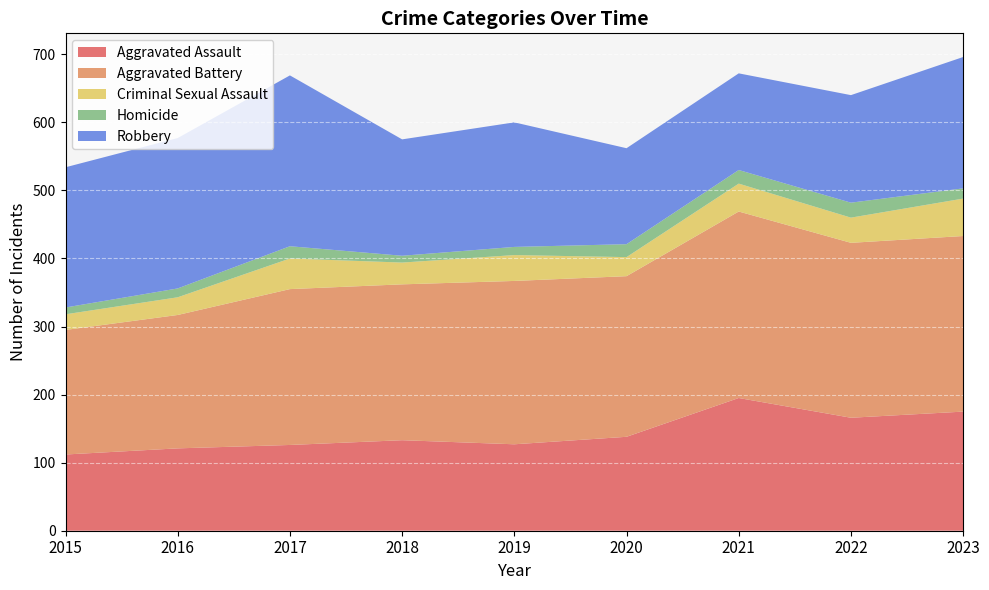

Reading left to right, transcribe all the data shown in this chart.

Aggravated Assault: 2015=112	2016=121	2017=126	2018=133	2019=127	2020=138	2021=195	2022=166	2023=175
Aggravated Battery: 2015=183	2016=196	2017=229	2018=229	2019=240	2020=236	2021=274	2022=257	2023=258
Criminal Sexual Assault: 2015=23	2016=26	2017=45	2018=32	2019=38	2020=28	2021=41	2022=37	2023=55
Homicide: 2015=10	2016=13	2017=18	2018=10	2019=12	2020=19	2021=20	2022=22	2023=15
Robbery: 2015=206	2016=221	2017=251	2018=171	2019=183	2020=141	2021=142	2022=158	2023=193